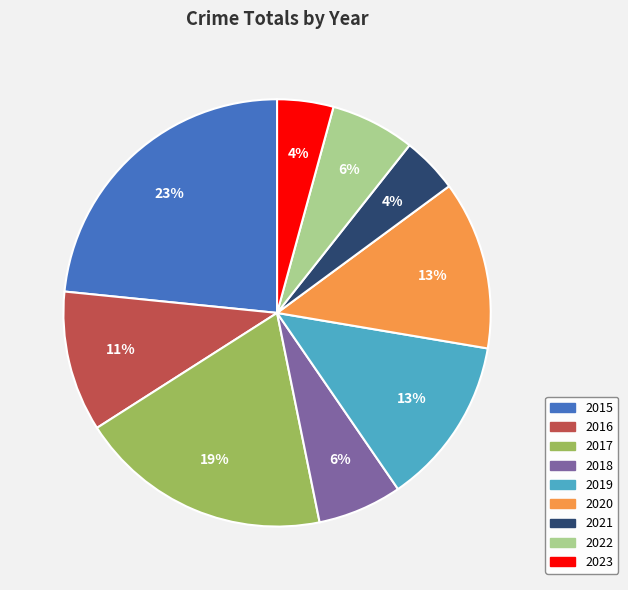

To the nearest percent, what portion does 2015 represent?

23%